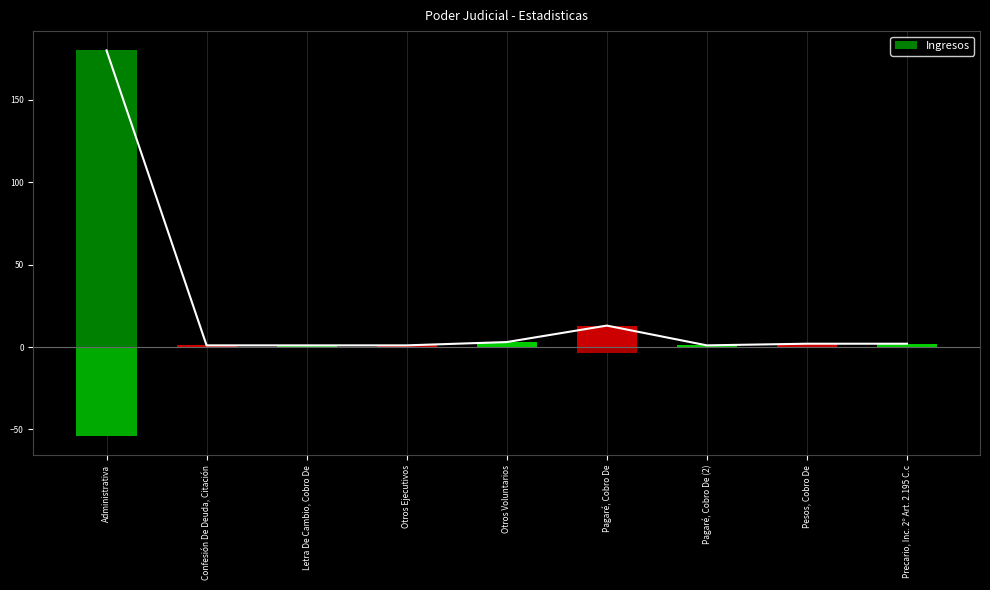

How many values exceed 2?

3